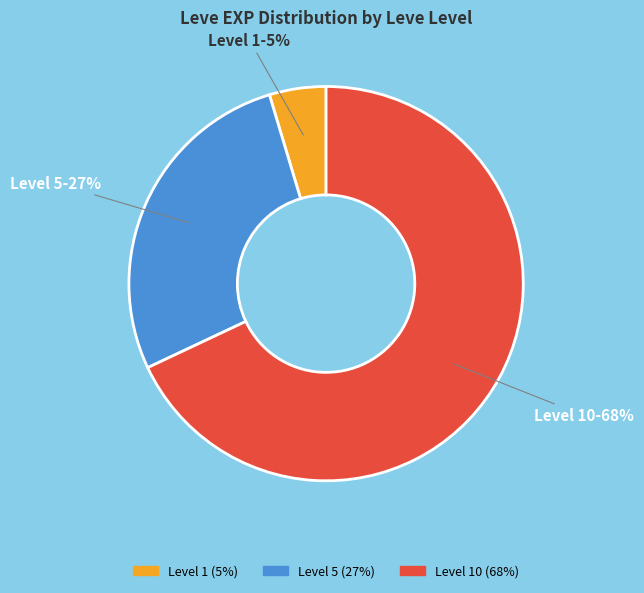

To the nearest percent, what is the difference between the largest and smallest slice percentages?

63%